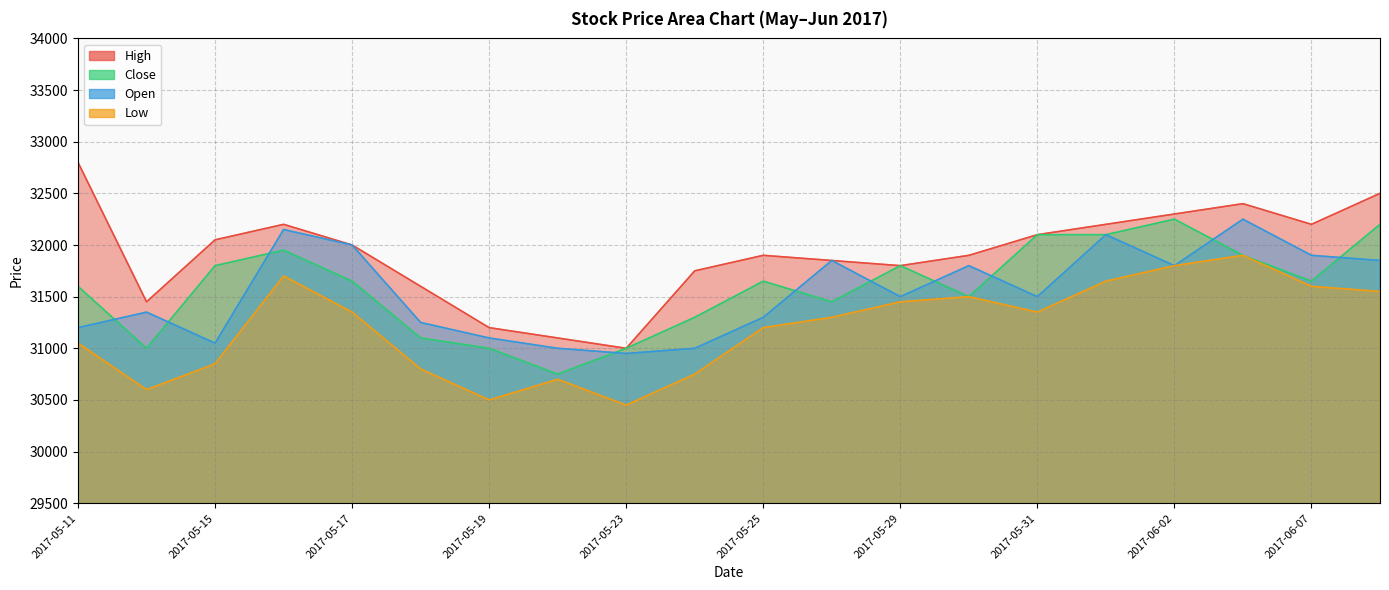

Which category has the highest value in the Low series?

2017-06-05